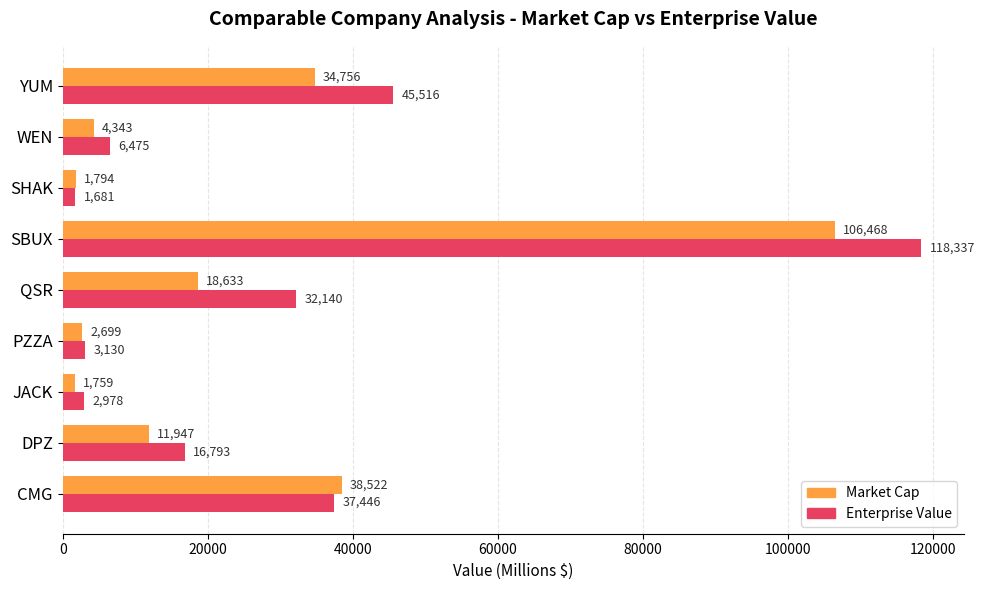

List the labels in order of Enterprise Value value, largest first.

SBUX, YUM, CMG, QSR, DPZ, WEN, PZZA, JACK, SHAK